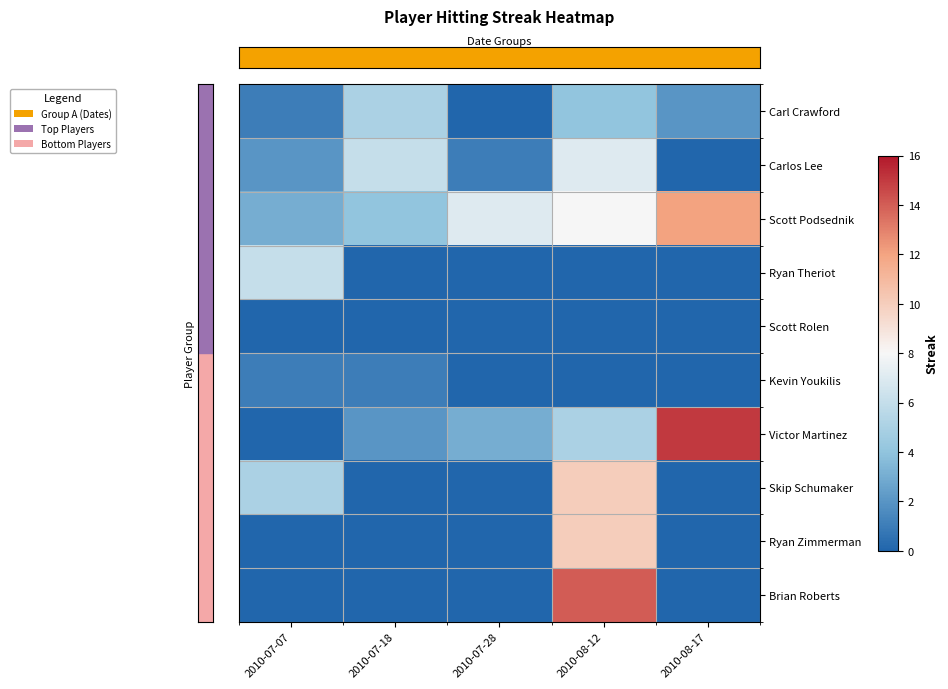

Which series has the largest total across all categories?

row_2